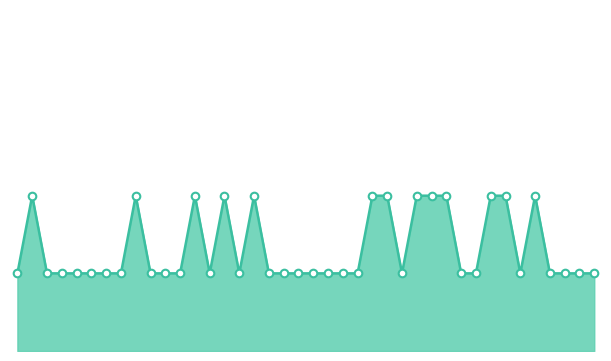

How many lines are shown in the chart?

1